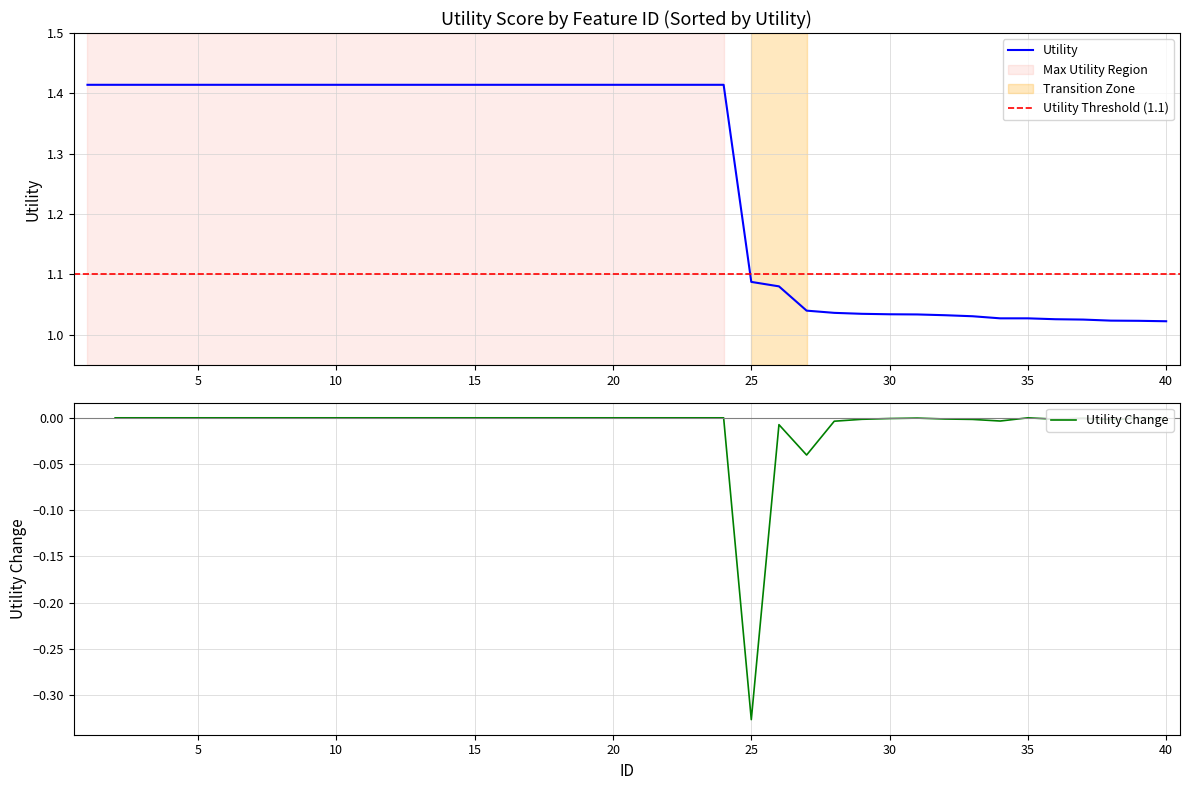

Which category has the lowest value across all series?

40